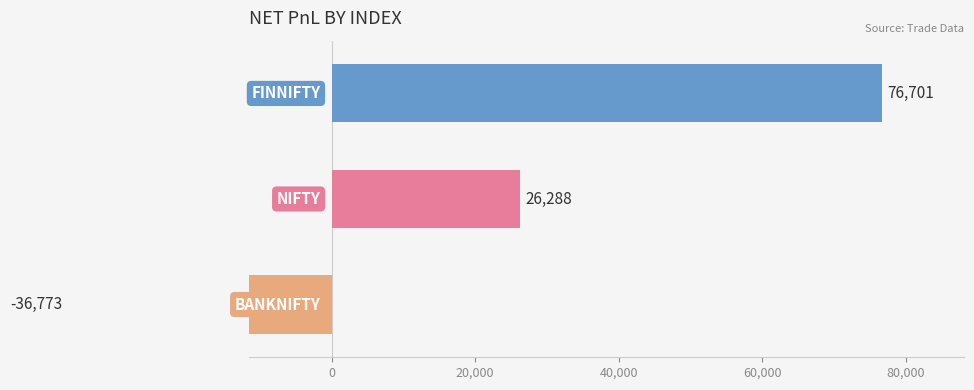

Which category has the lowest value across all series?

BANKNIFTY